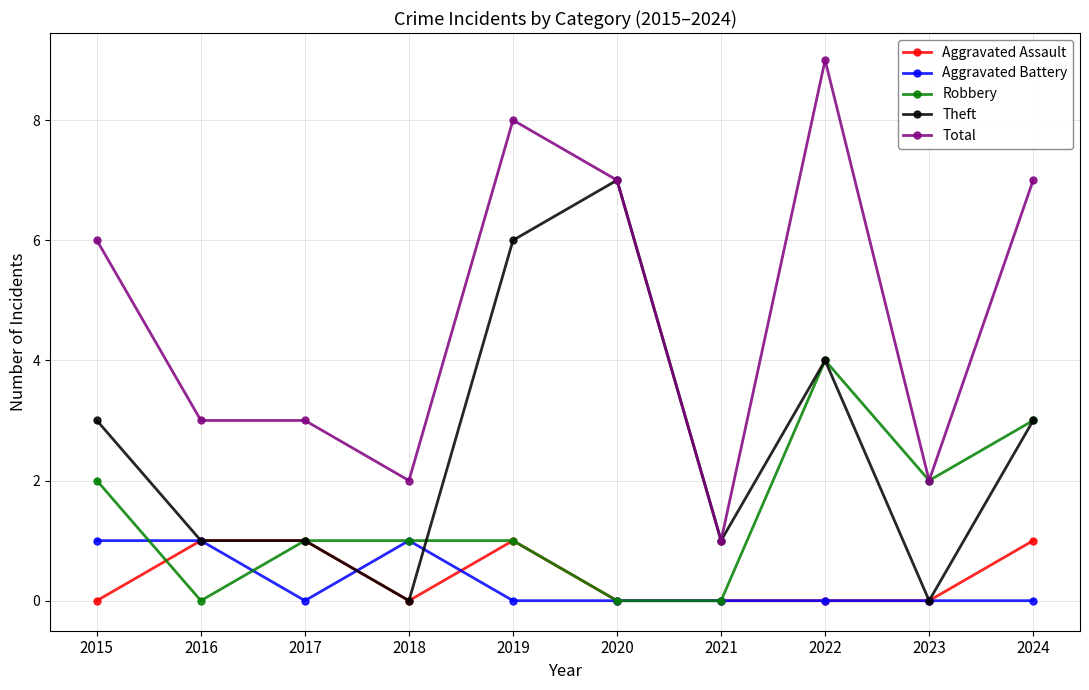

Reading left to right, list all the values displayed in this chart.

Aggravated Assault: 2015=0	2016=1	2017=1	2018=0	2019=1	2020=0	2021=0	2022=0	2023=0	2024=1
Aggravated Battery: 2015=1	2016=1	2017=0	2018=1	2019=0	2020=0	2021=0	2022=0	2023=0	2024=0
Robbery: 2015=2	2016=0	2017=1	2018=1	2019=1	2020=0	2021=0	2022=4	2023=2	2024=3
Theft: 2015=3	2016=1	2017=1	2018=0	2019=6	2020=7	2021=1	2022=4	2023=0	2024=3
Total: 2015=6	2016=3	2017=3	2018=2	2019=8	2020=7	2021=1	2022=9	2023=2	2024=7